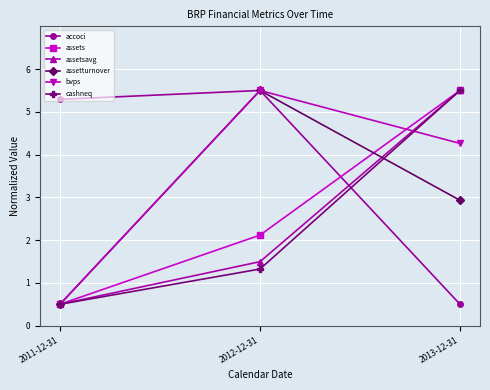

What is the average value of the cashneq series?

2.4